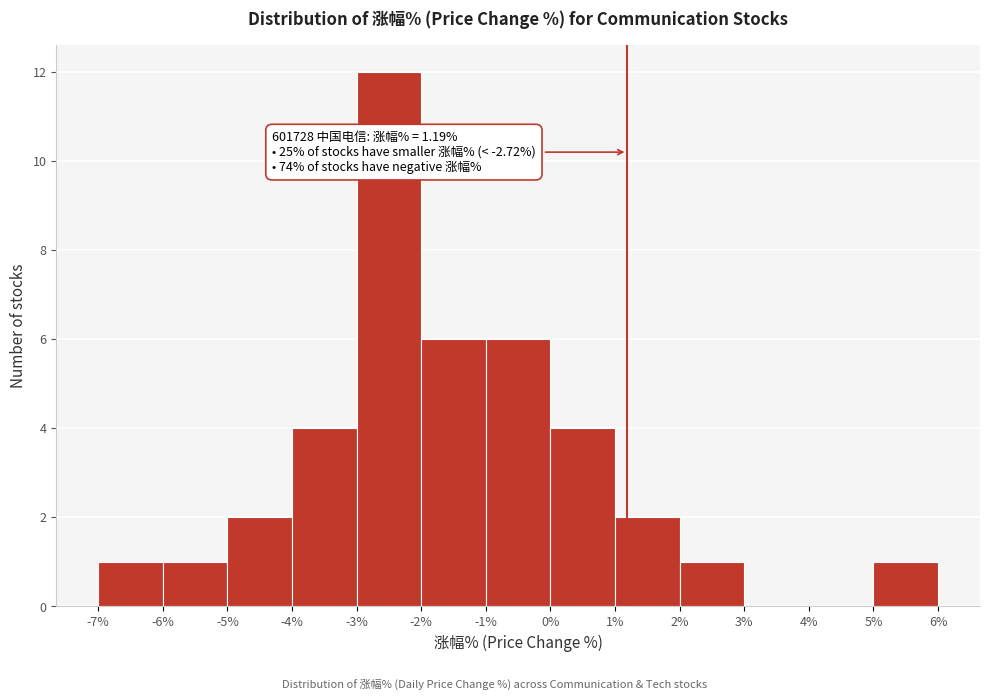

Over which range of the x-axis is the bar tallest?

-3% to -2%